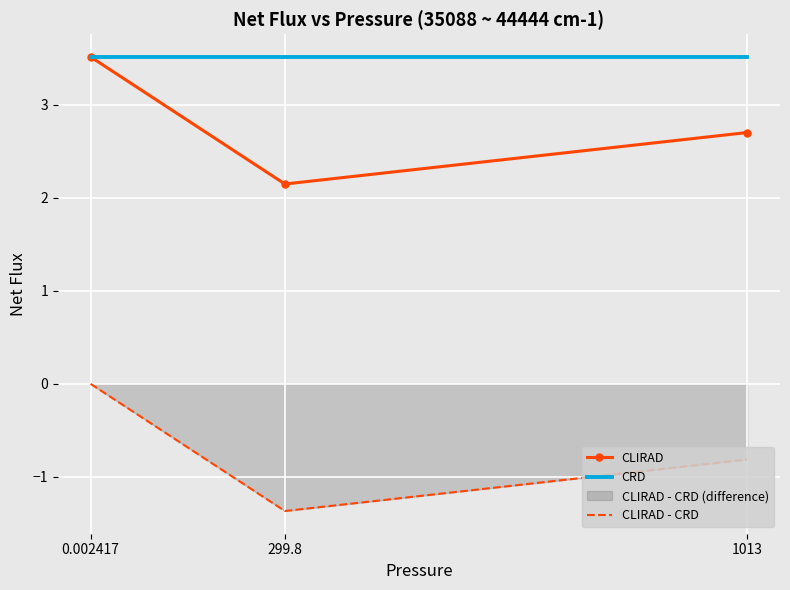

What is the difference between the CLIRAD - CRD values at 0.002417 and 299.8?

1.4